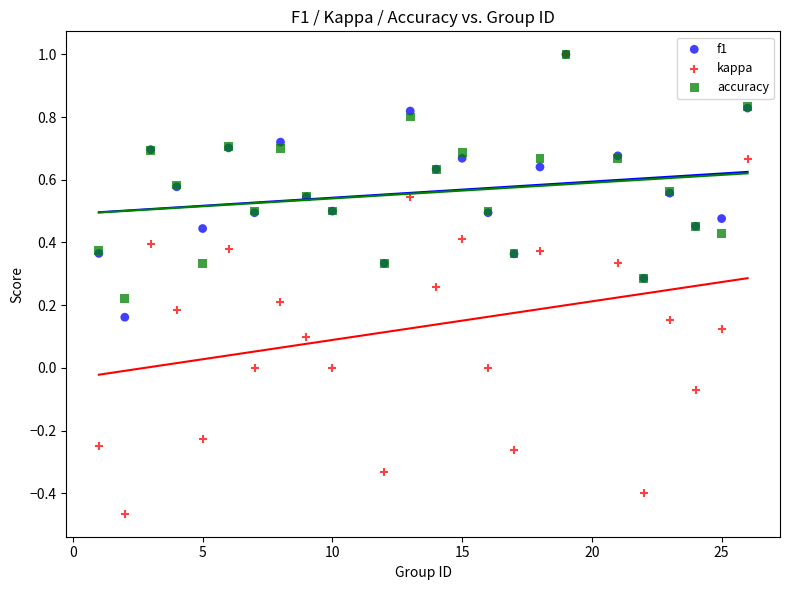

Which series has the widest spread of Y values?

kappa